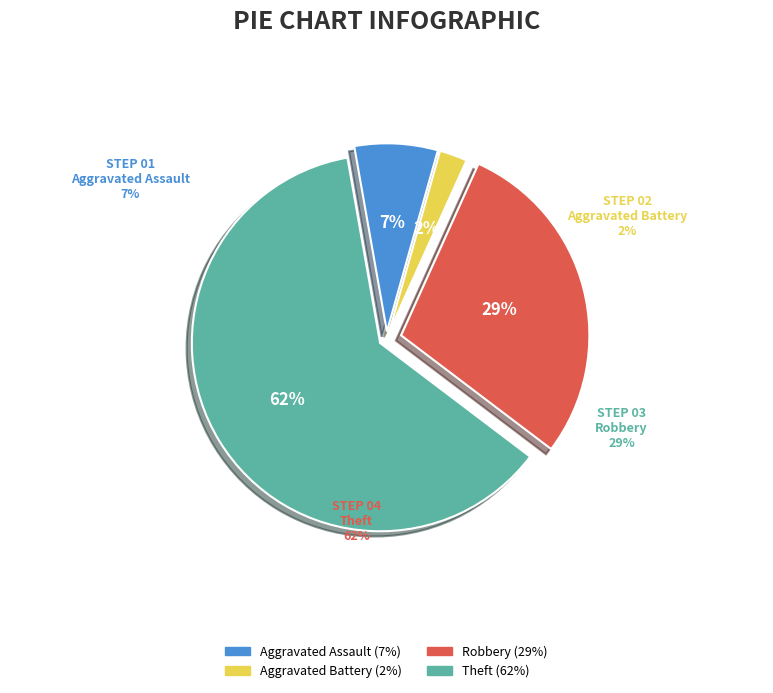

To the nearest percent, what is the average slice percentage?

25%